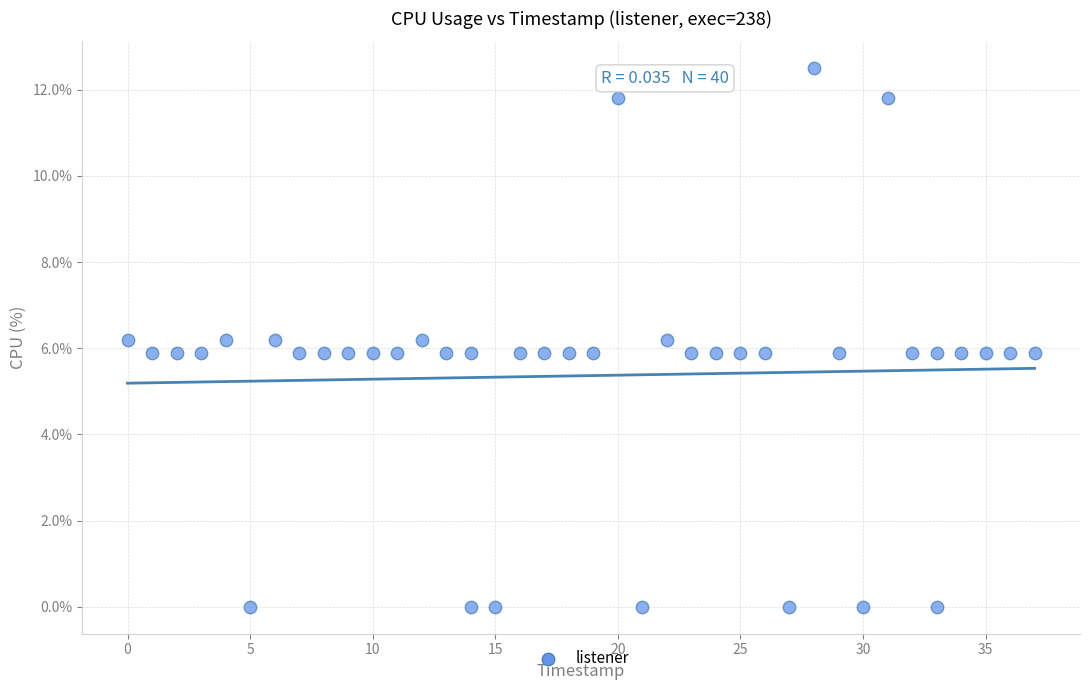

What is the range of Y values (max minus min)?

12.5